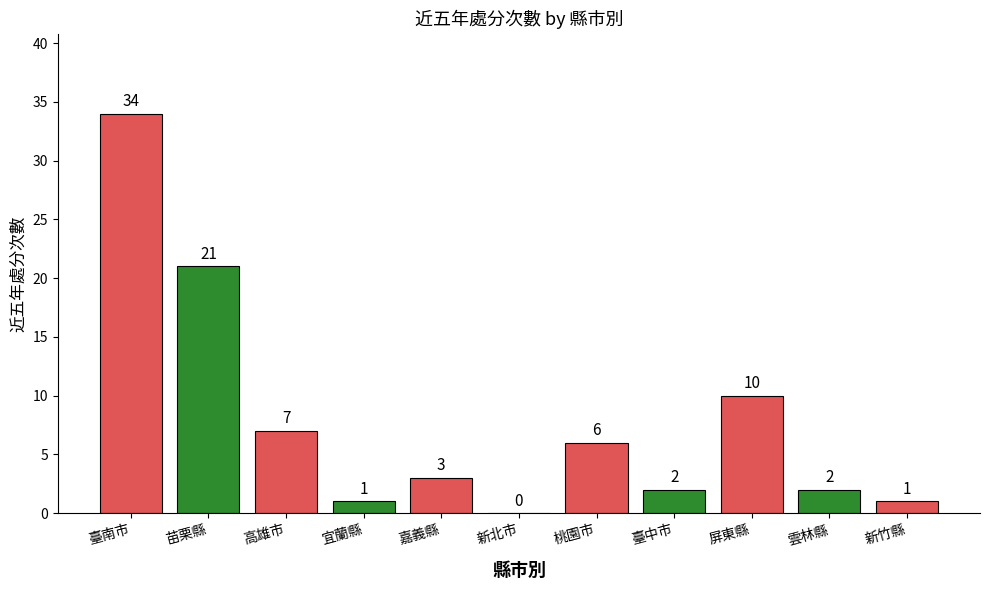

Reading right to left, extract all data points from this chart.

新竹縣=1	雲林縣=2	屏東縣=10	臺中市=2	桃園市=6	新北市=0	嘉義縣=3	宜蘭縣=1	高雄市=7	苗栗縣=21	臺南市=34